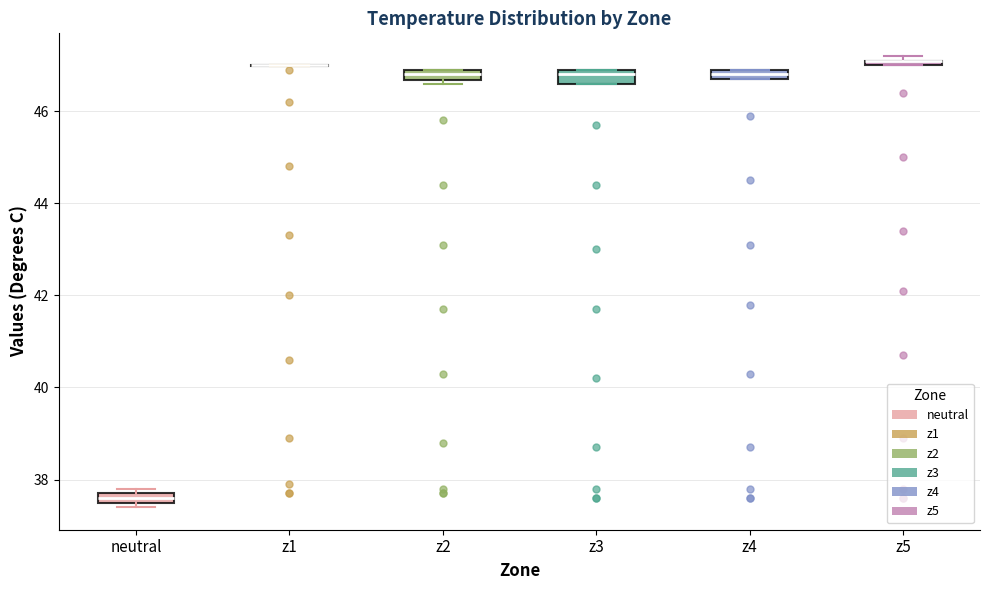

Where is the lower edge of the box for neutral on the y-axis? The values are not printed on the chart, so give them approximately, as read against the axis.

37.6